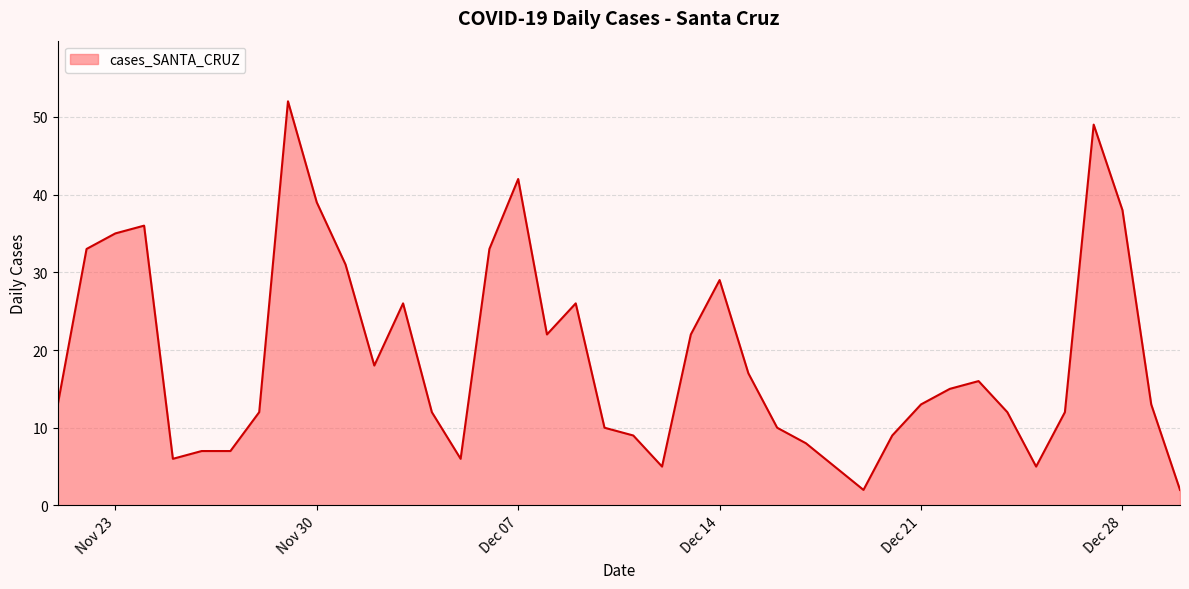

What is the maximum value shown in the chart?

52